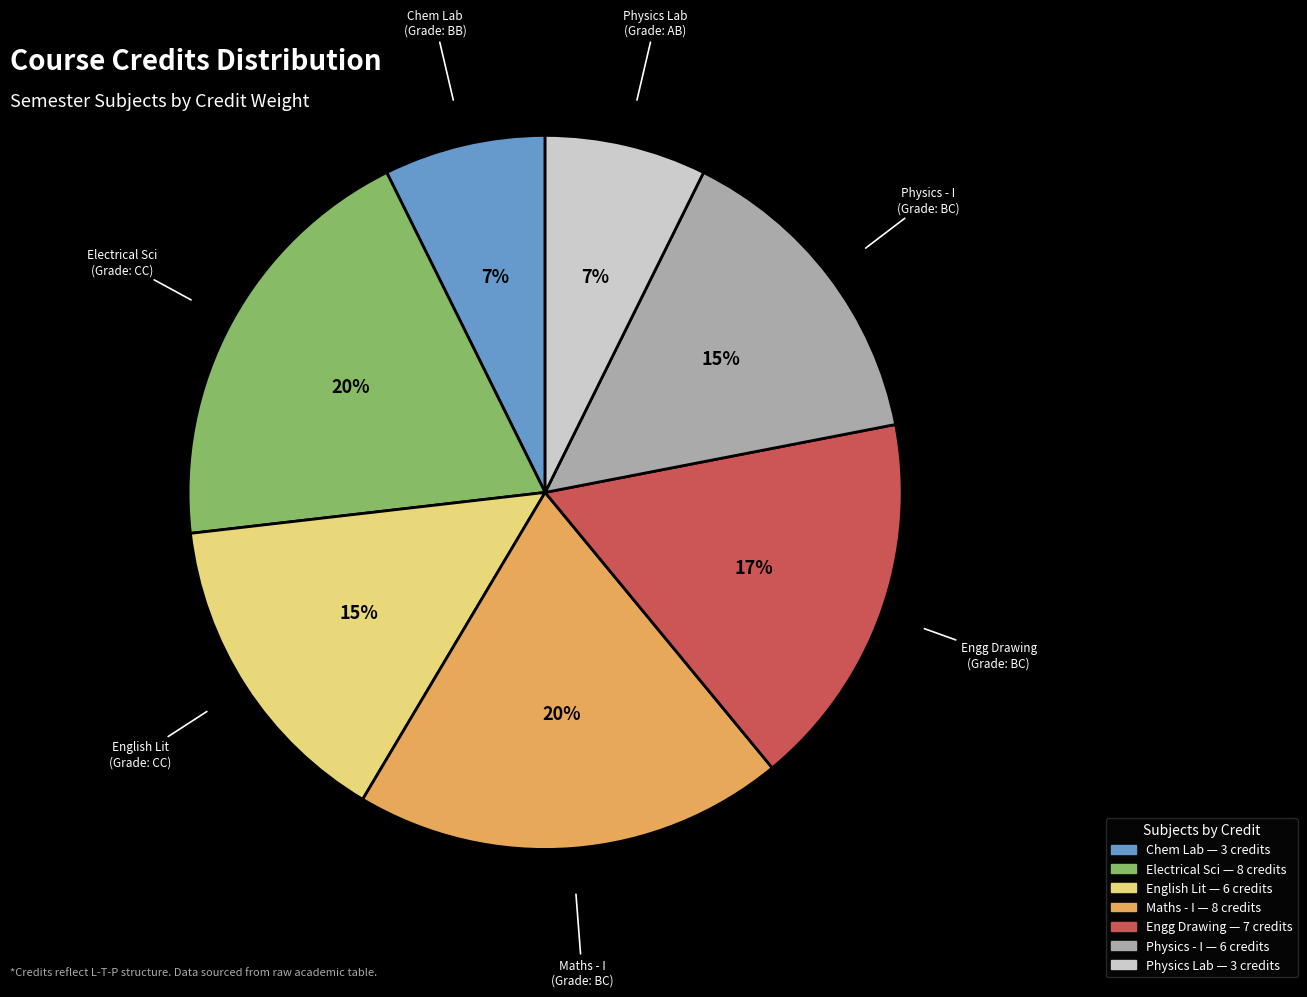

To the nearest percent, what is the average slice percentage?

14%